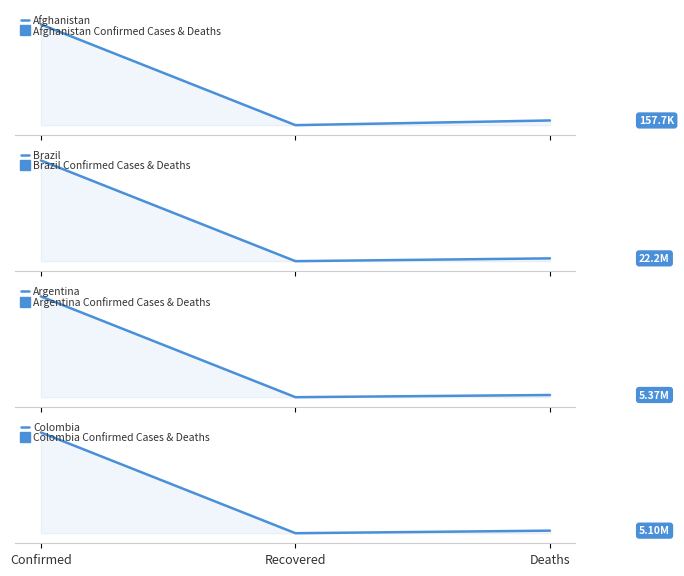

Is it true that Argentina equals 173905 at Deaths?

False